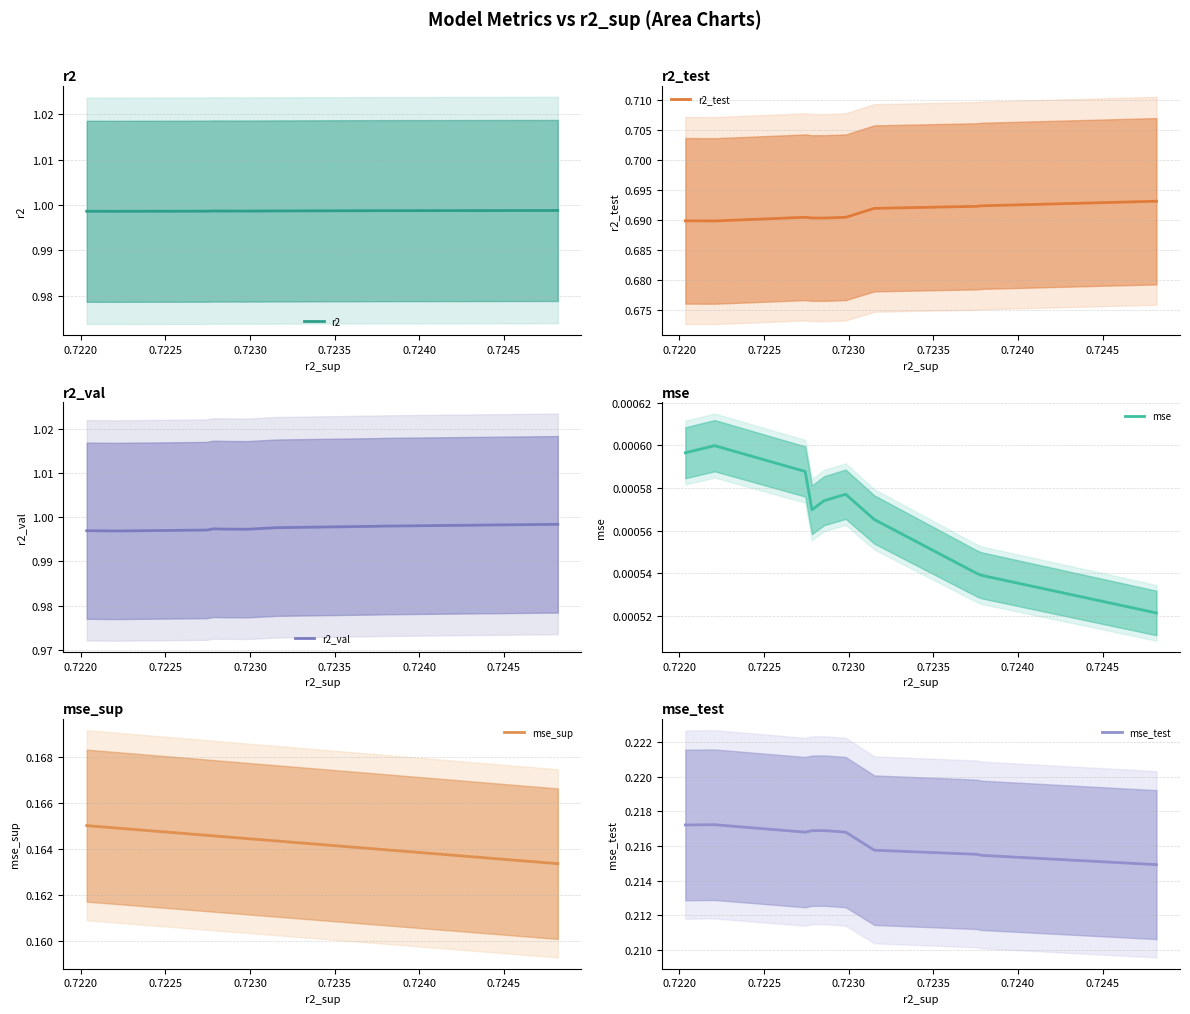

Rank the series at 0.7240 from lowest to highest value.

mse, mse_sup, mse_test, r2_test, r2_val, r2